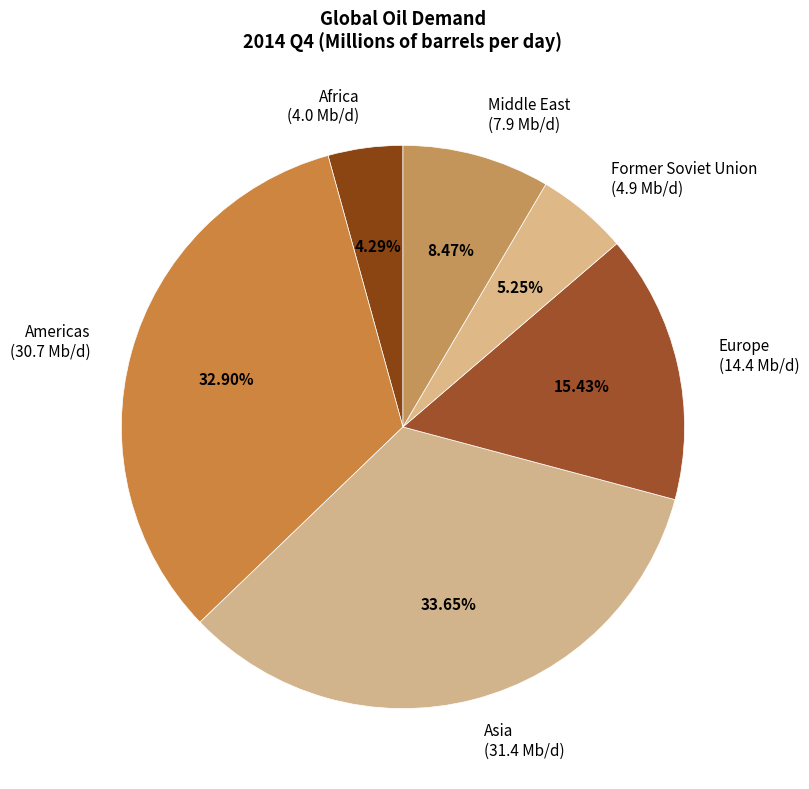

What percentage is the Asia slice, to the nearest percent?

34%